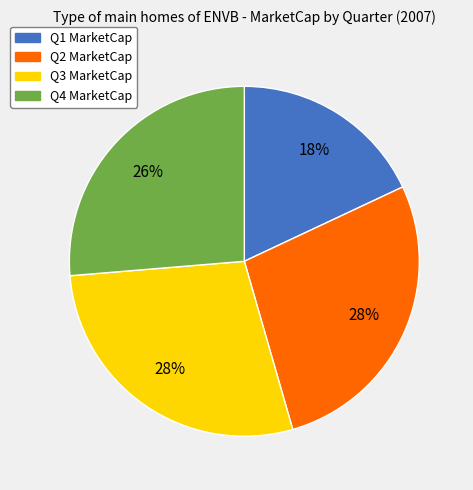

Which has a higher value, Q1 or Q4?

Q4